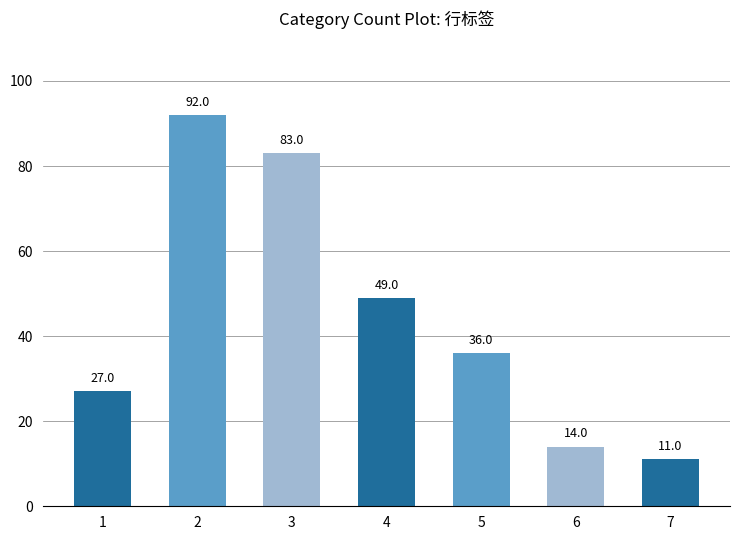

Reading left to right, extract all data points from this chart.

27	92	83	49	36	14	11